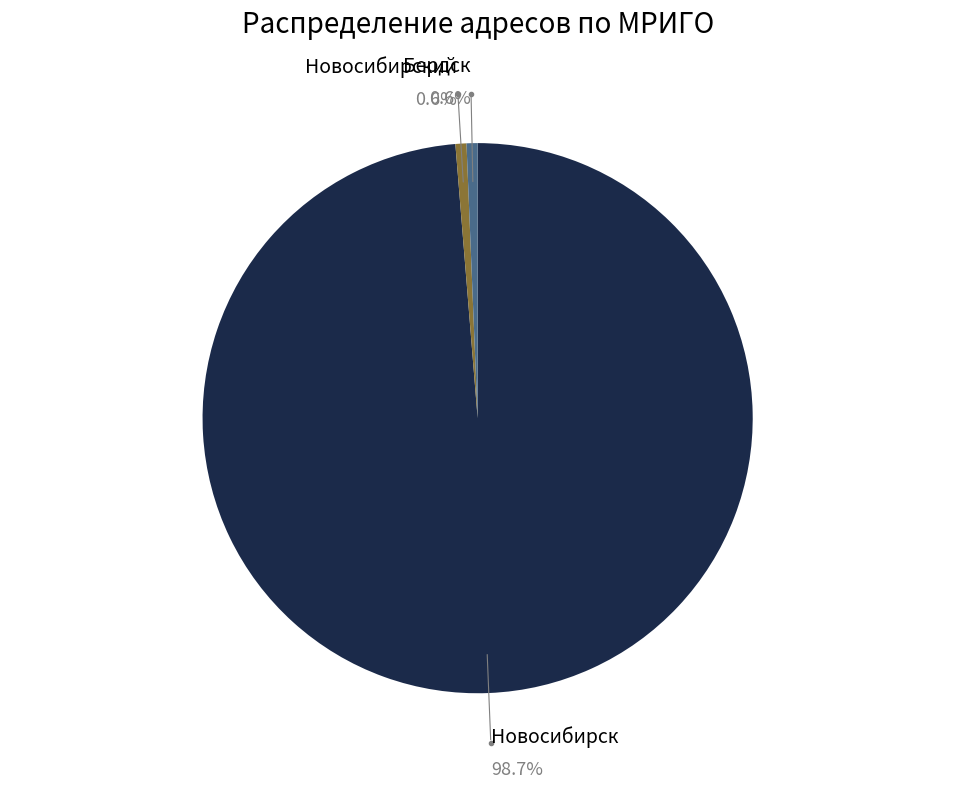

Is there any slice that represents more than half of the pie?

Yes